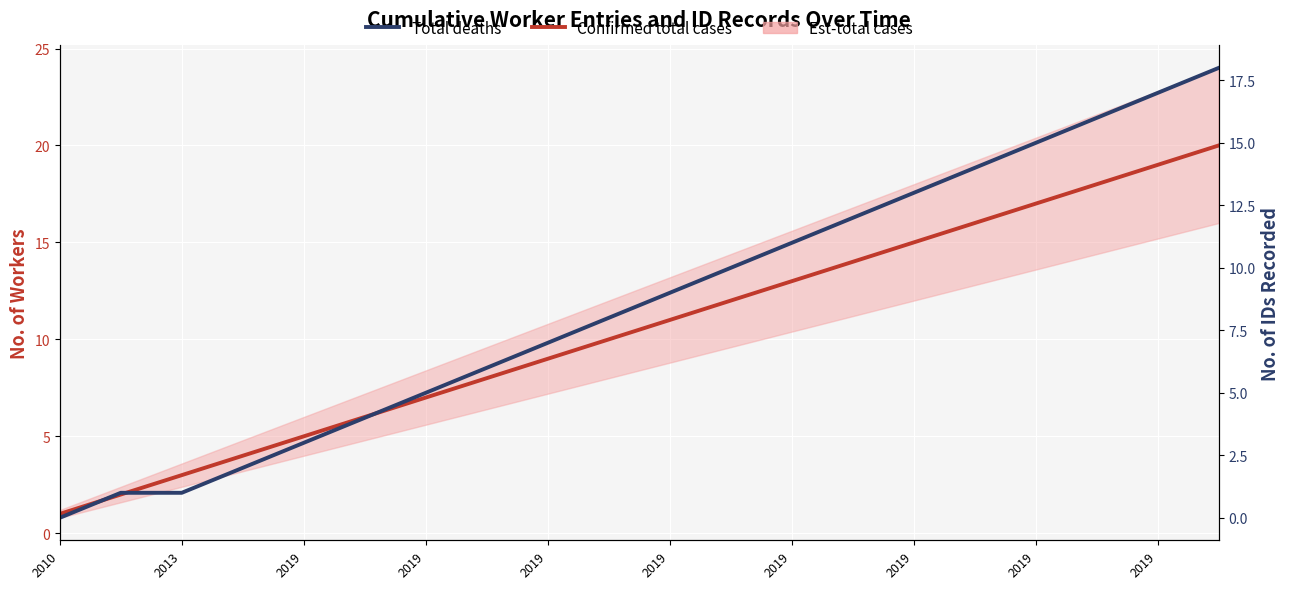

Is it true that Total deaths equals 7 at 2019?

True